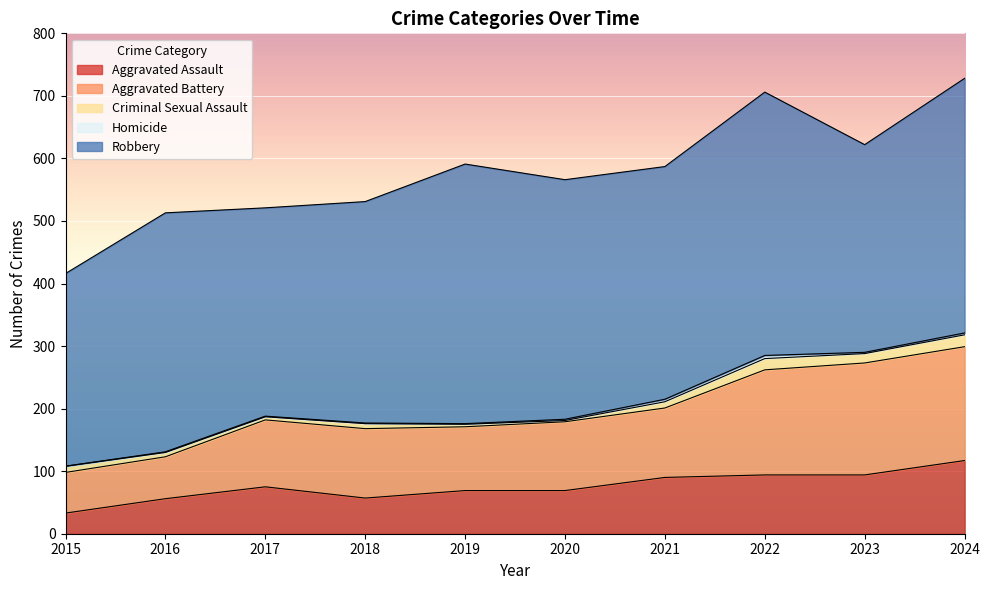

At 2022, list the series in order from largest to smallest.

Robbery, Aggravated Battery, Aggravated Assault, Criminal Sexual Assault, Homicide